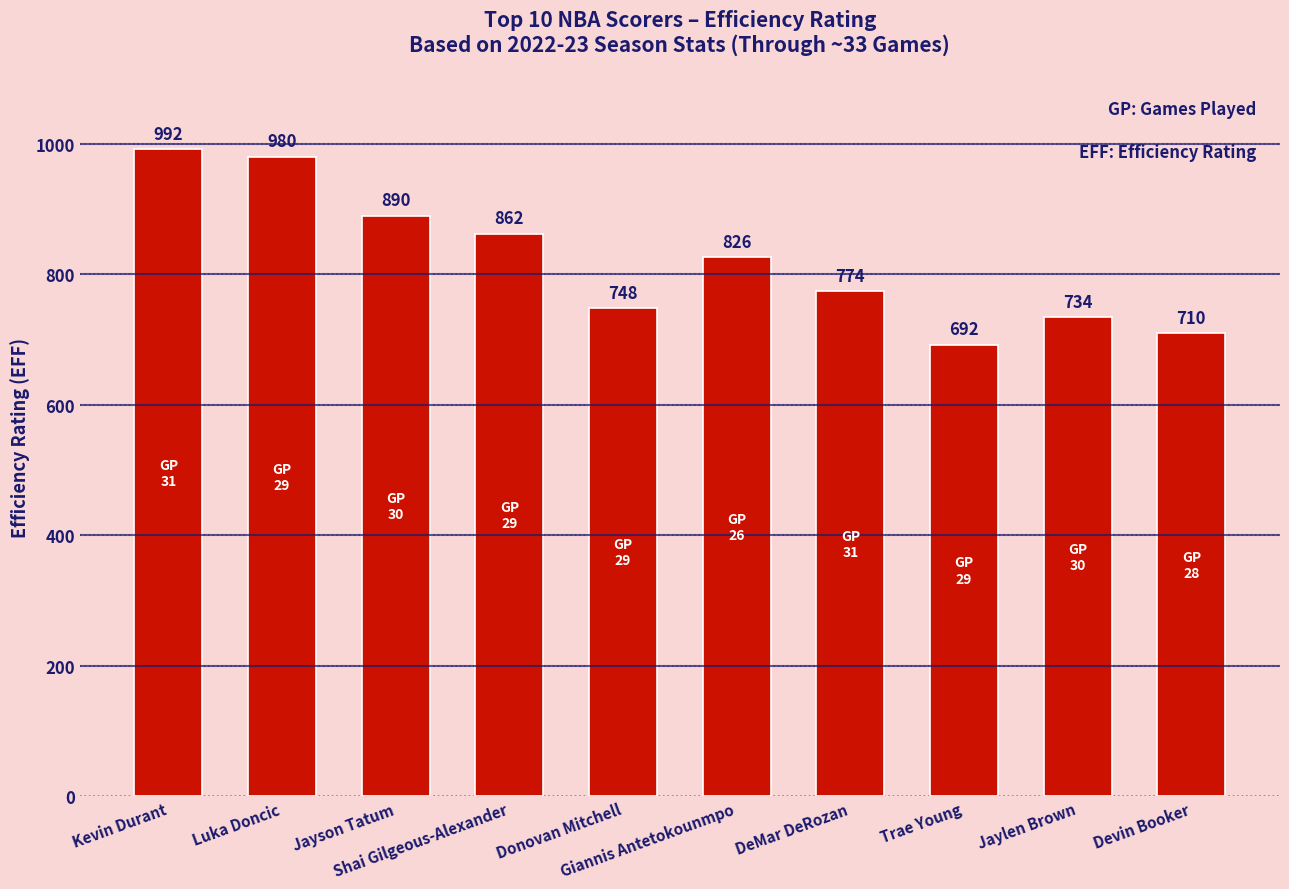

What is the change in value from Kevin Durant to Trae Young?

-300